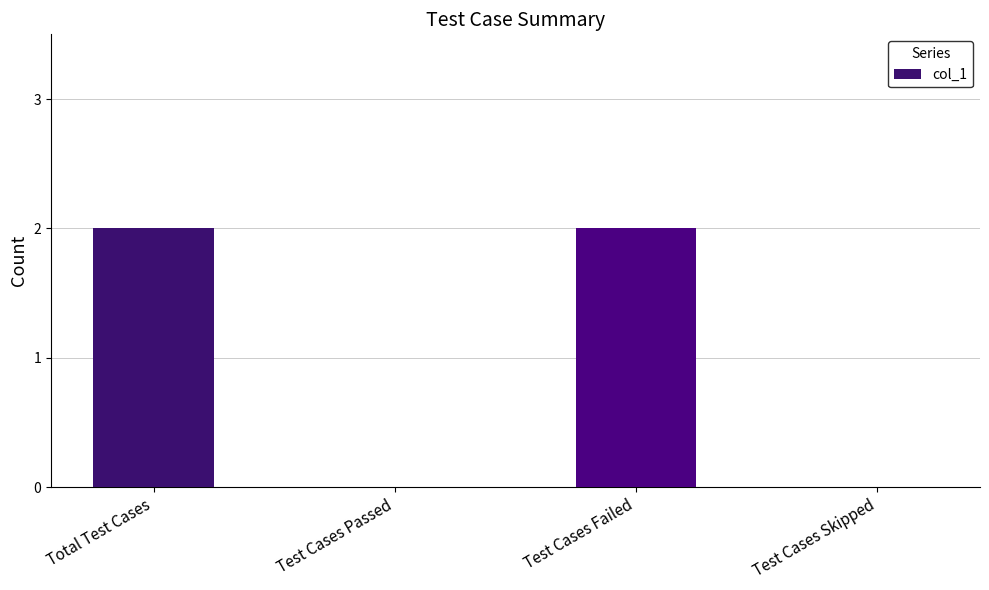

Count the values in the range 0 to 2.

4